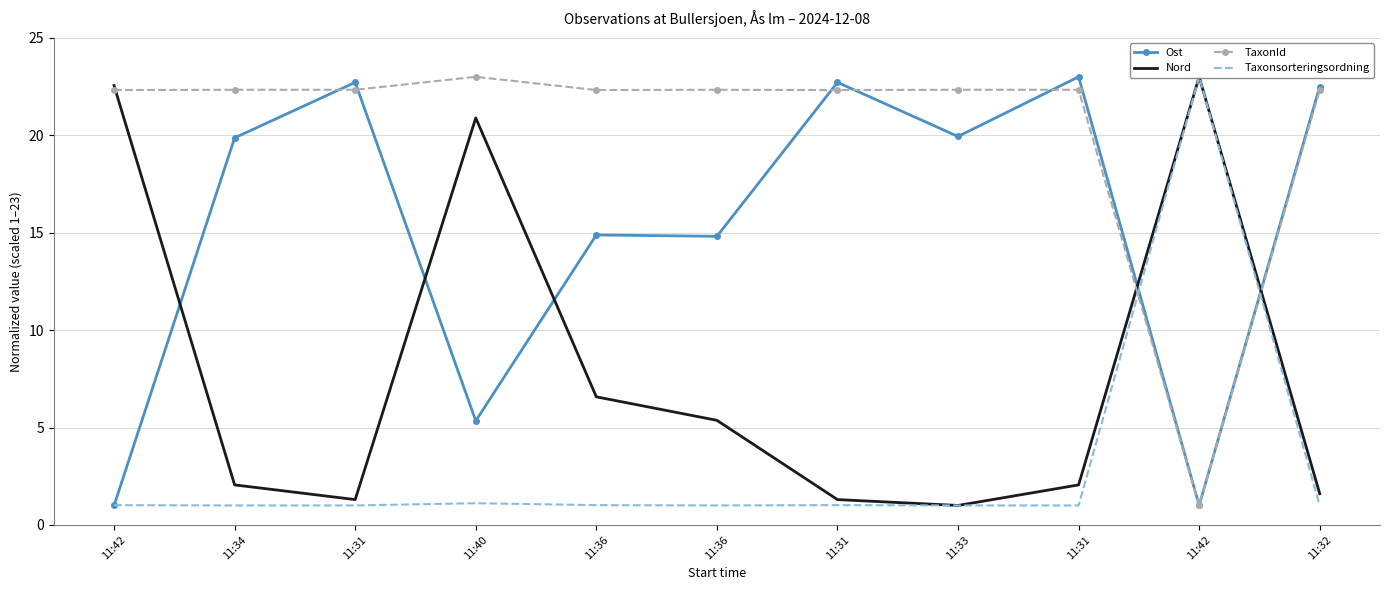

What is the maximum value for Taxonsorteringsordning?

23.0